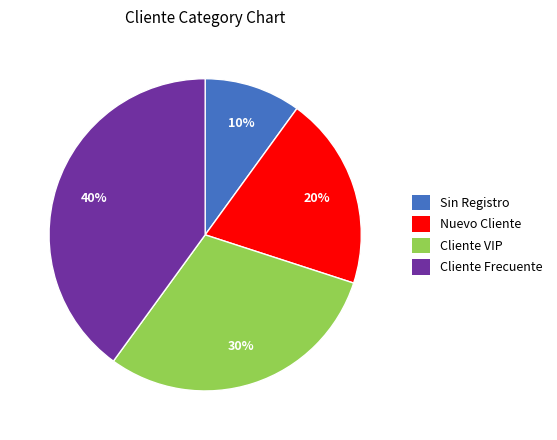

Rank the categories by value from highest to lowest.

Cliente Frecuente, Cliente VIP, Nuevo Cliente, Sin Registro